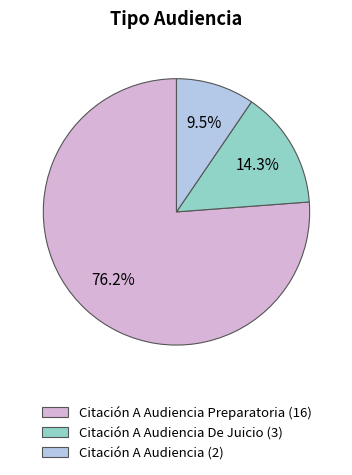

Combined, what portion of the pie is Citación A Audiencia Preparatoria (16) and Citación A Audiencia (2)?

85.7%